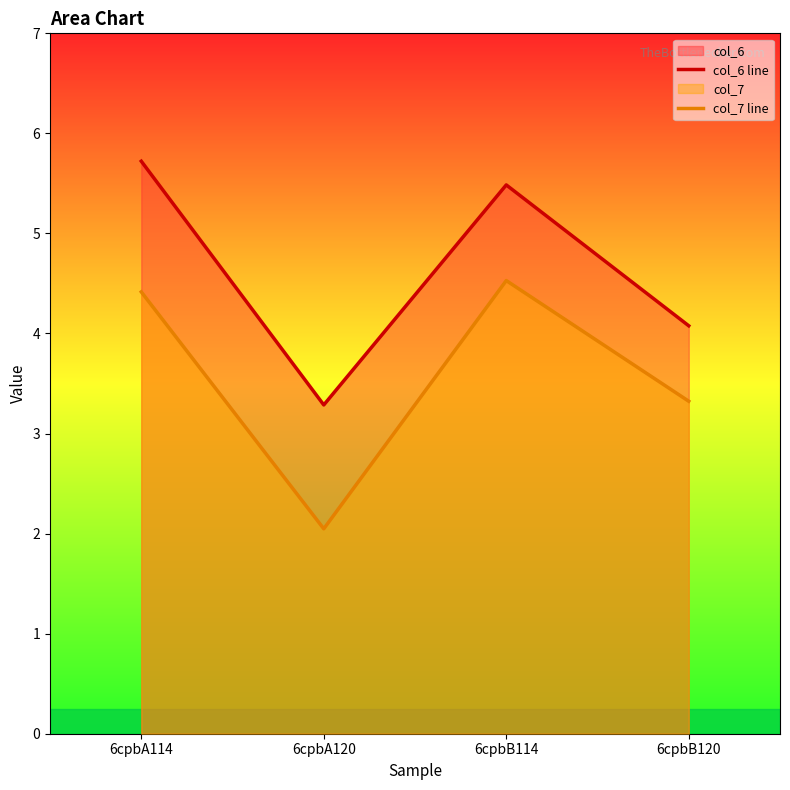

Rank the series by their average value, from lowest to highest.

col_7 line, col_6 line